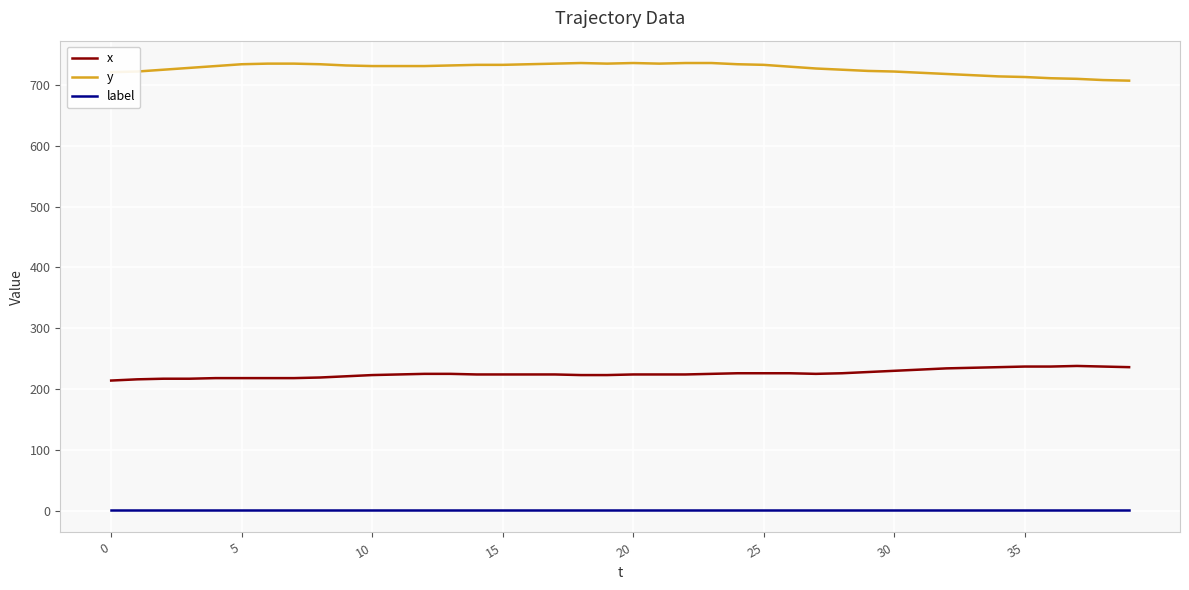

What is the smallest value displayed?

1